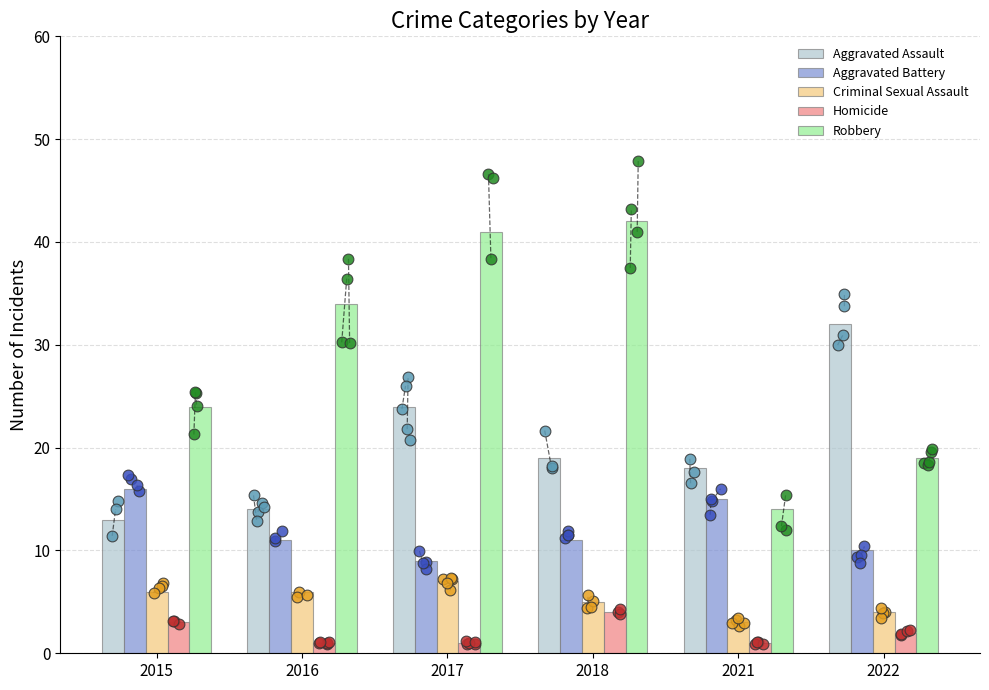

Which series has the largest Y range (max minus min)?

Robbery